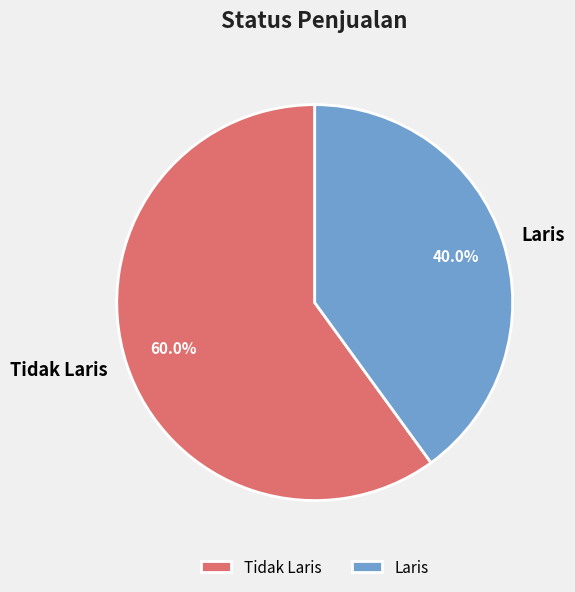

What percentage is the Tidak Laris slice, to the nearest percent?

60%